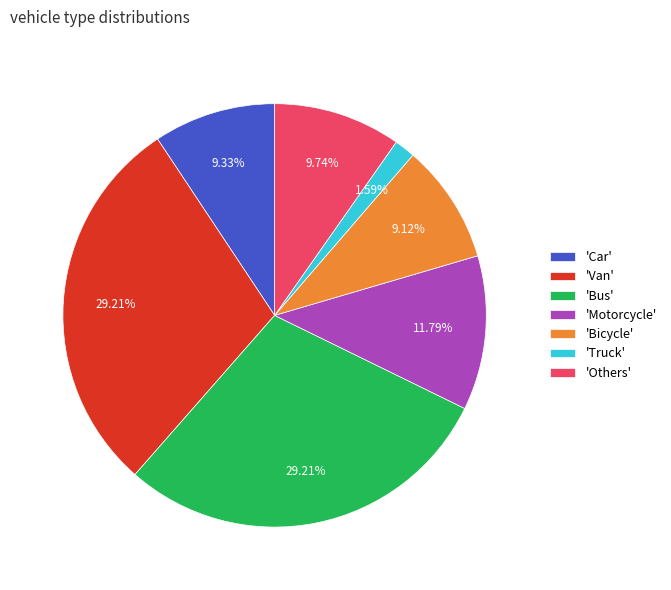

Does any single category account for the majority?

No